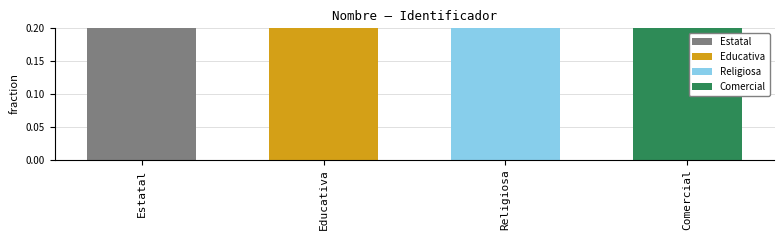

What is the change in value from Estatal to Educativa?

+1